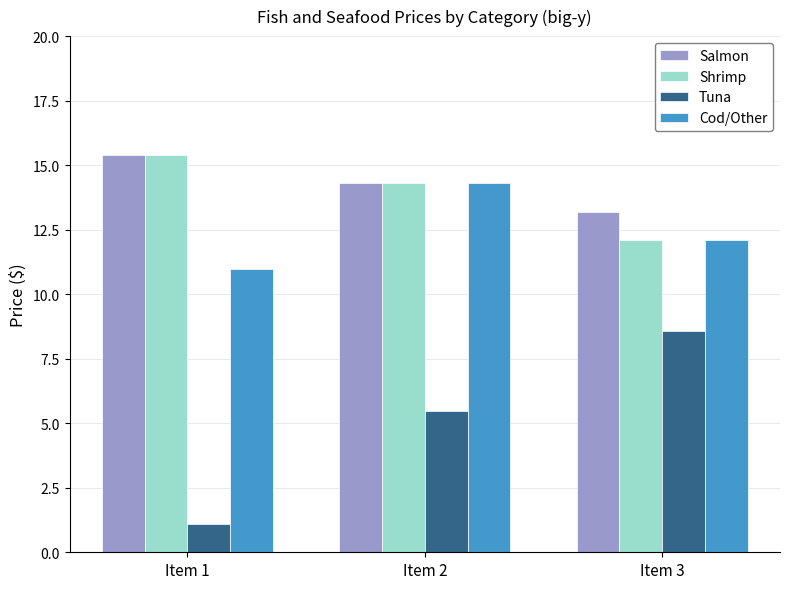

What is the sum of the Shrimp values at Item 1 and Item 2?

29.7